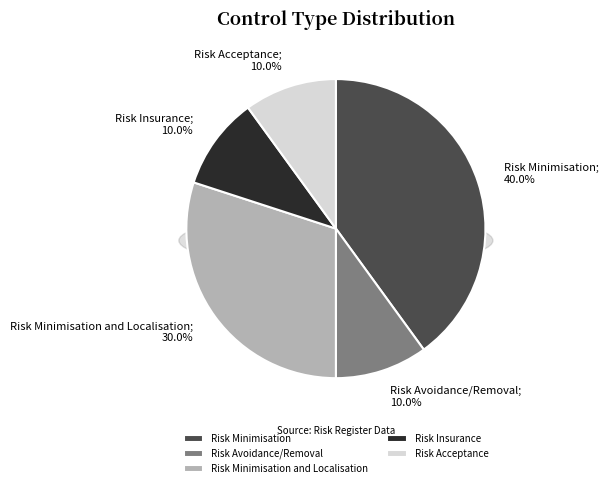

To the nearest percent, what is the combined percentage of Risk Minimisation and Risk Acceptance?

50%